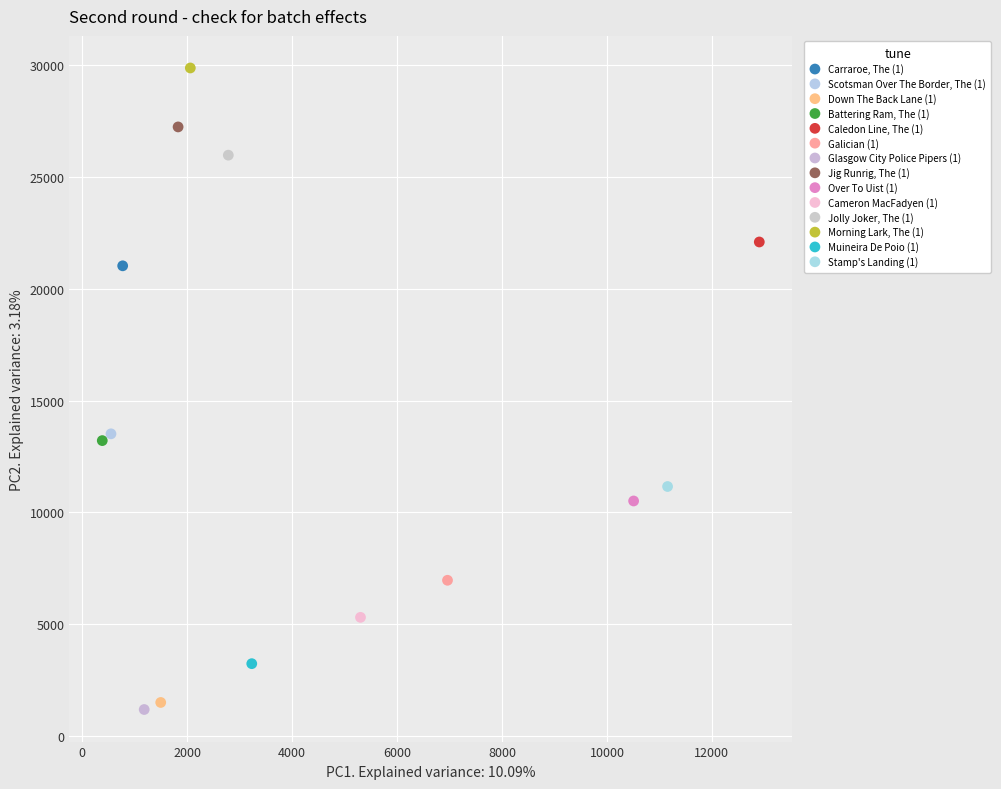

Which series reaches the minimum Y coordinate?

Glasgow City Police Pipers (1)